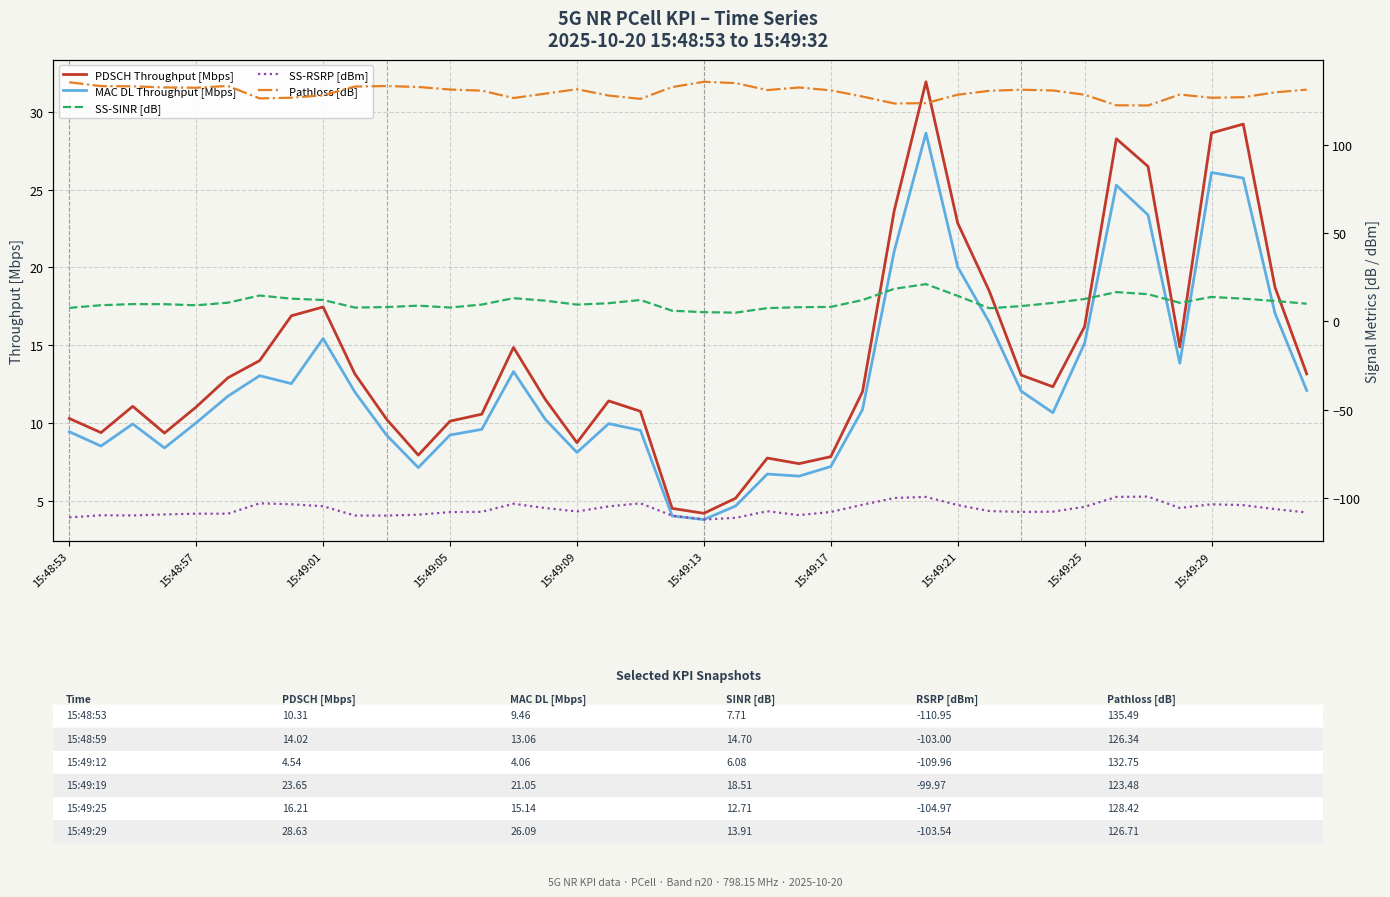

The value of MAC DL Throughput [Mbps] at 15:48:53 is 9.5. True or false?

True